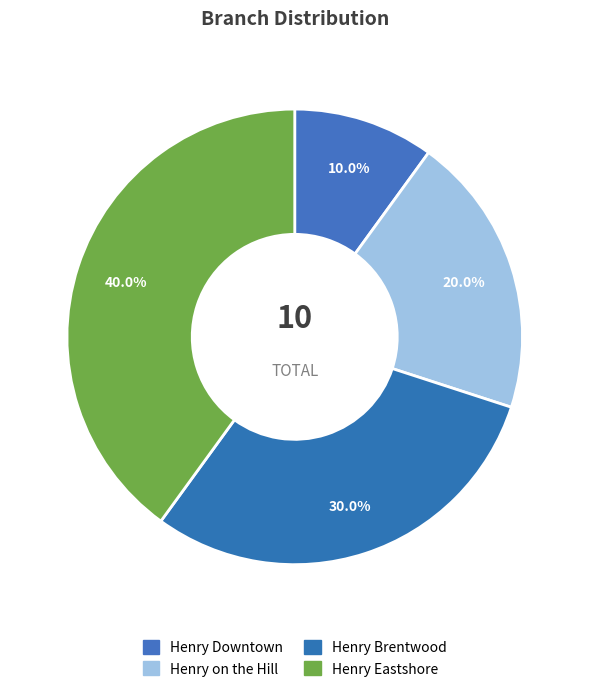

Which category has the smallest portion of the pie?

Henry Downtown